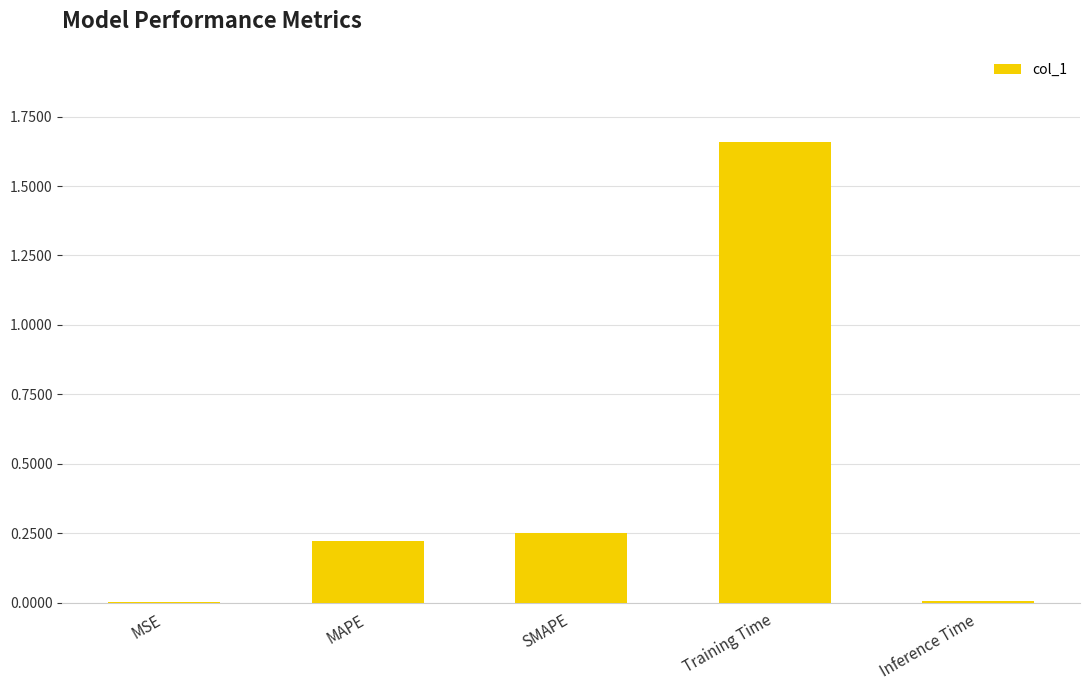

True or false: the data shows 0.0 at Inference Time.

True